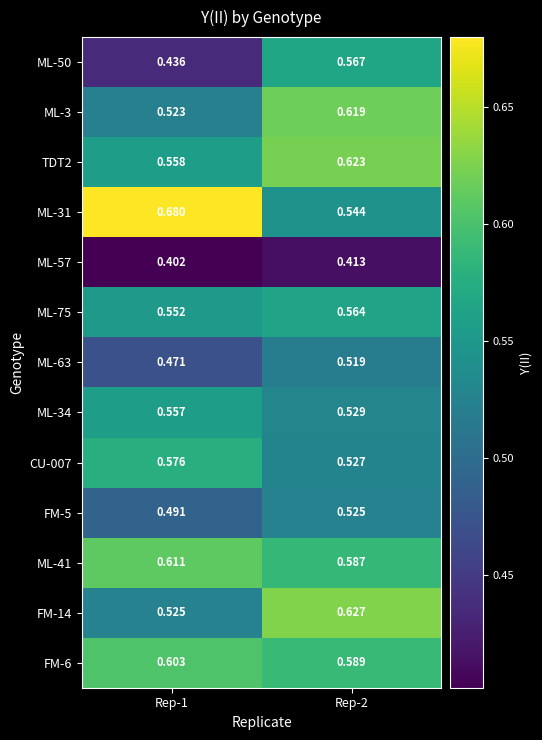

At which category is the sum across all series the highest?

Rep-2